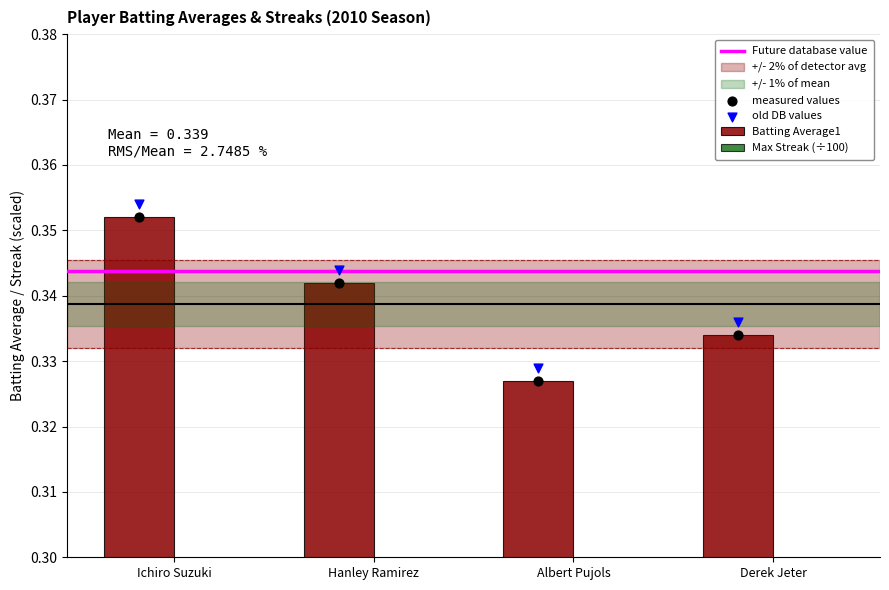

Which series contains the lowest Y value?

Max Streak